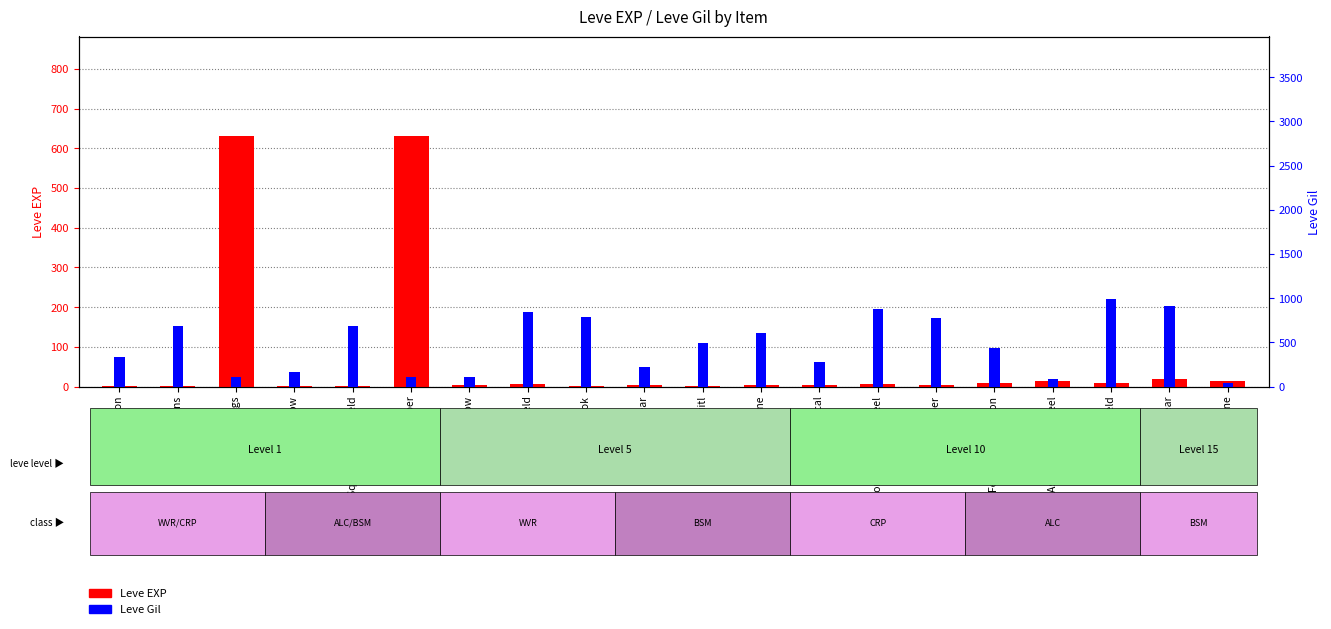

At which label does Leve EXP first exceed 5?

Maple Clogs